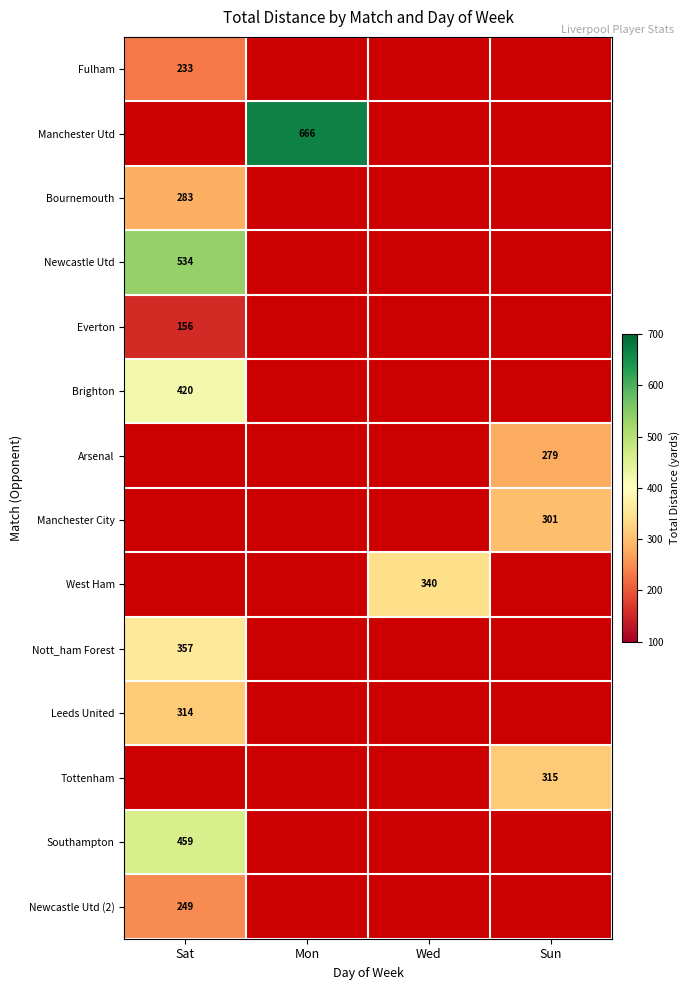

The Leeds United series shows 314 at Sat. True or false?

True